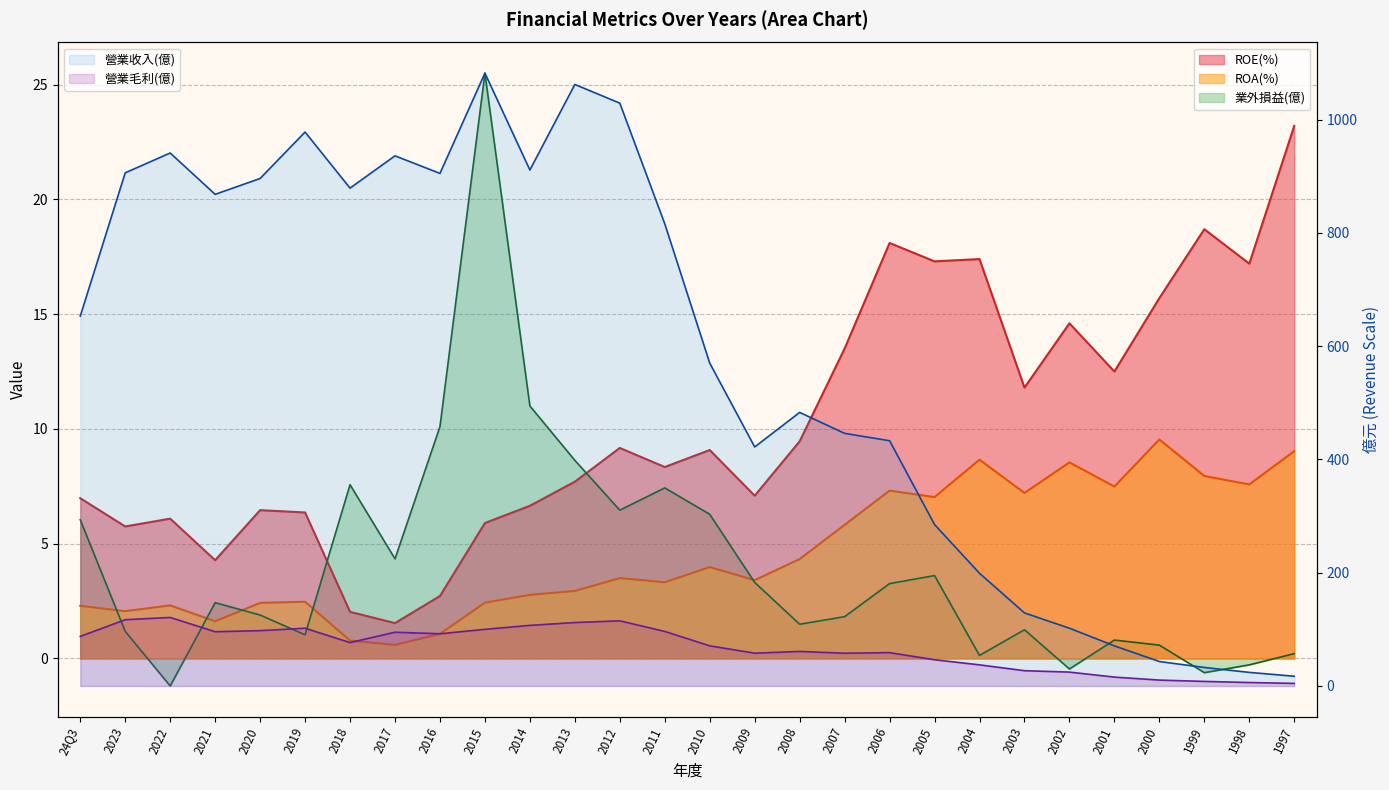

What is the label of the 5th point from the right?

2001